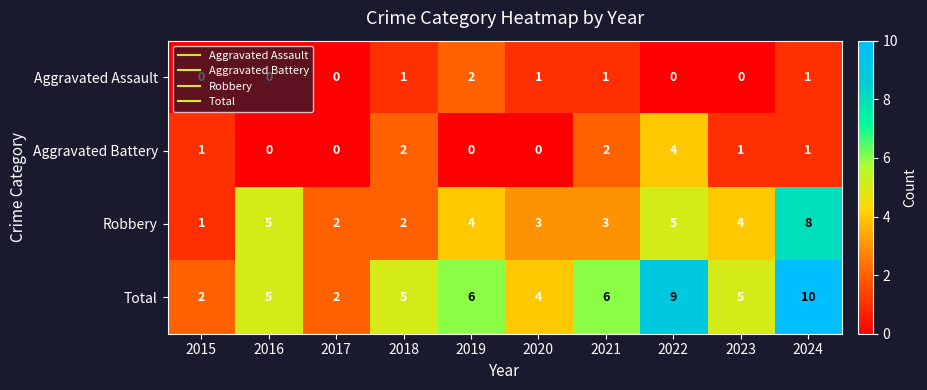

Which series has the largest range (max minus min)?

Total